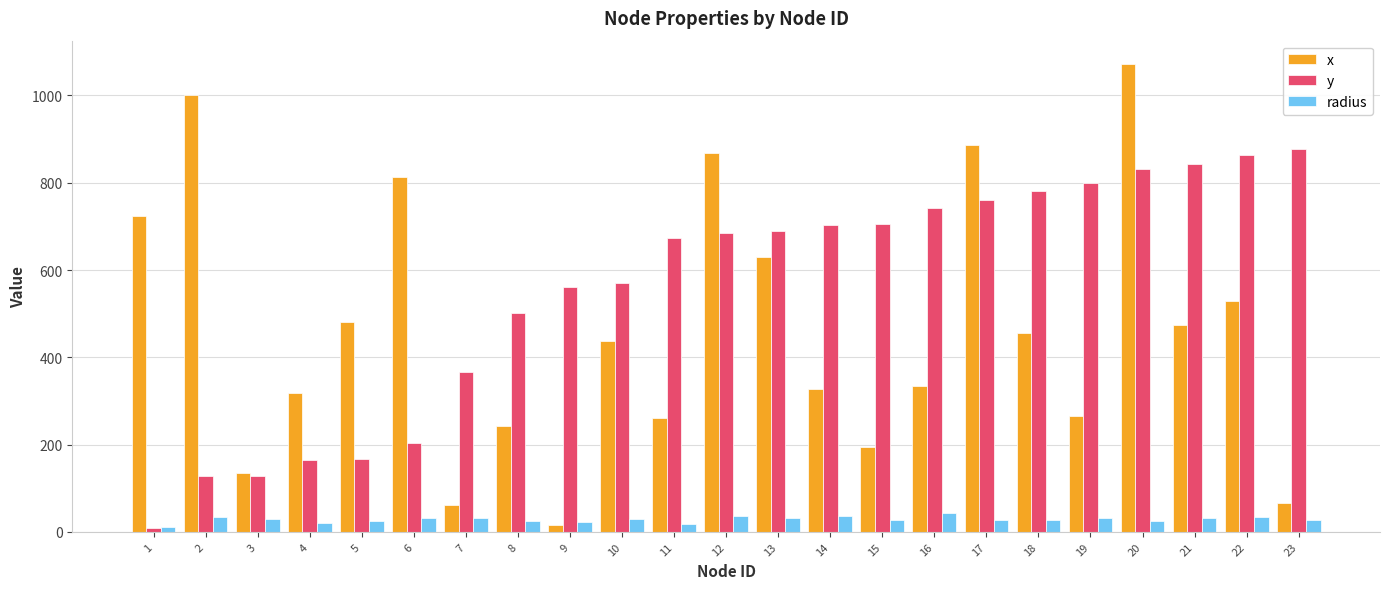

Which series changed the most between 11 and 20?

x